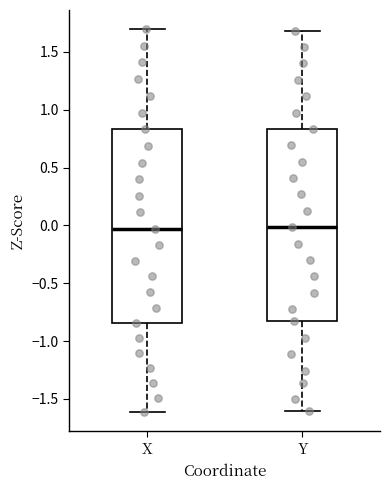

Reading left to right, read every box against the y-axis: the position of its median line, the range the box covers, and the ends of its whiskers. The values are not printed on the chart, so give them approximately, as read against the axis.

X: median -0.05, box -0.85 to 0.85, whiskers -1.60 to 1.70
Y: median 0.00, box -0.85 to 0.85, whiskers -1.60 to 1.70